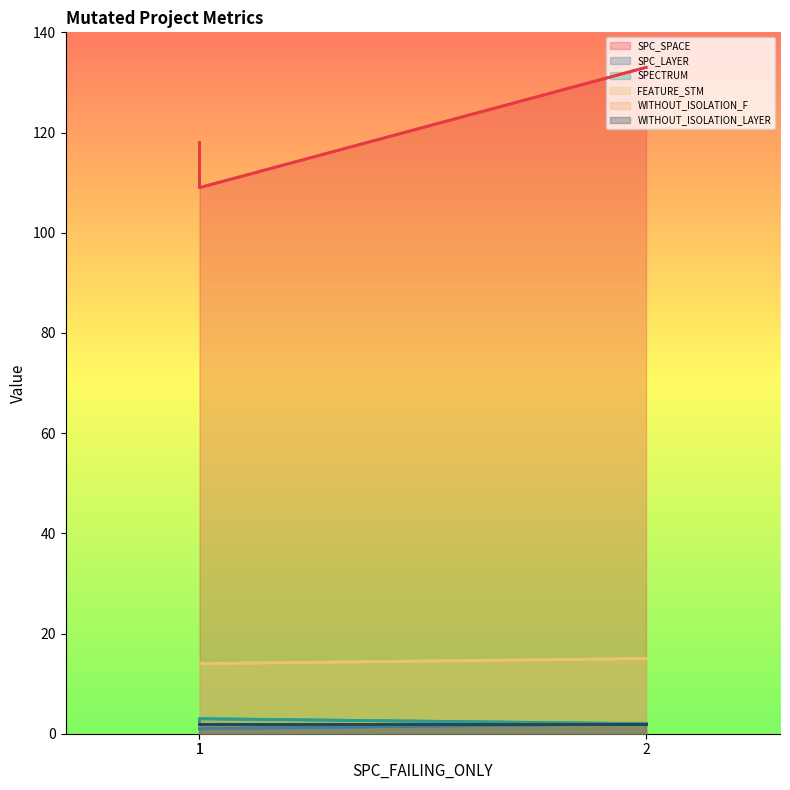

Does the chart have visible grid lines?

No